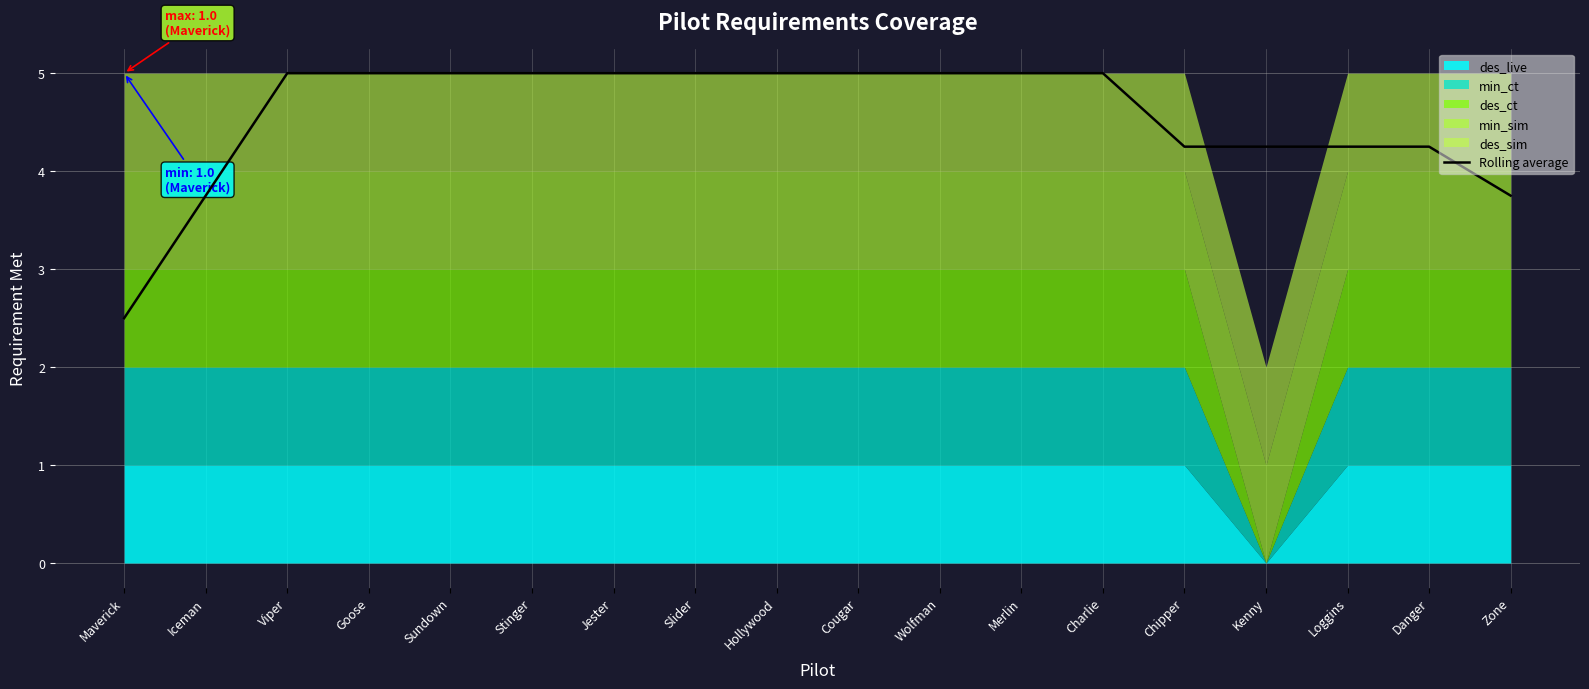

Does the chart display data point markers on the line(s)?

No